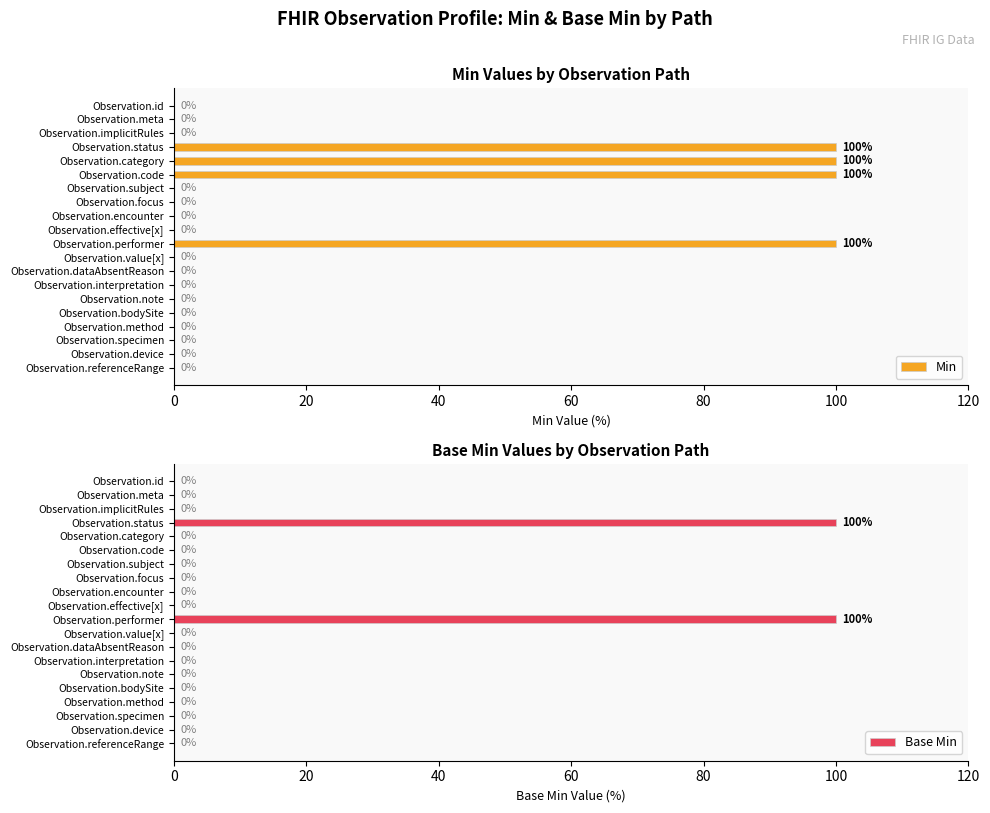

Is it true that Base Min equals -35 at Observation.method?

False